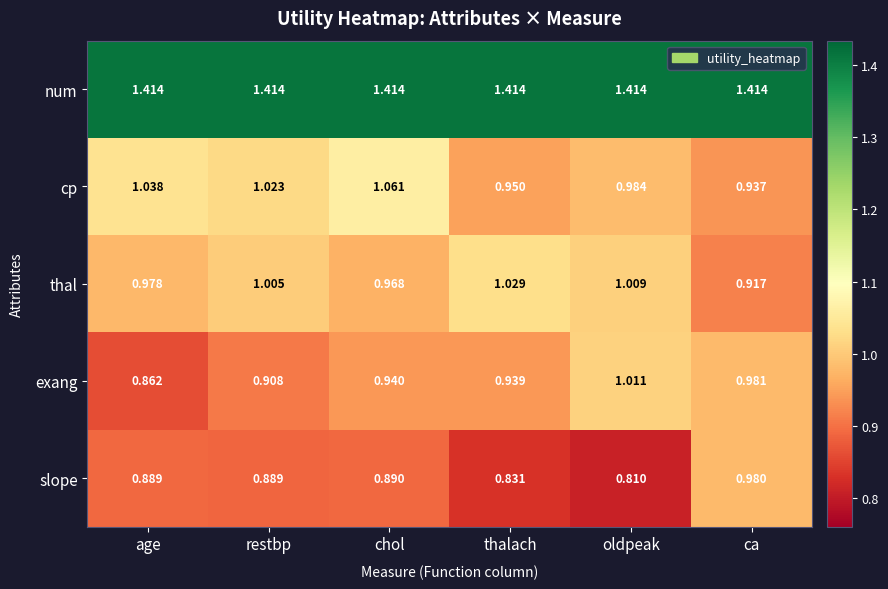

Between chol and thalach, which series saw the biggest shift?

cp